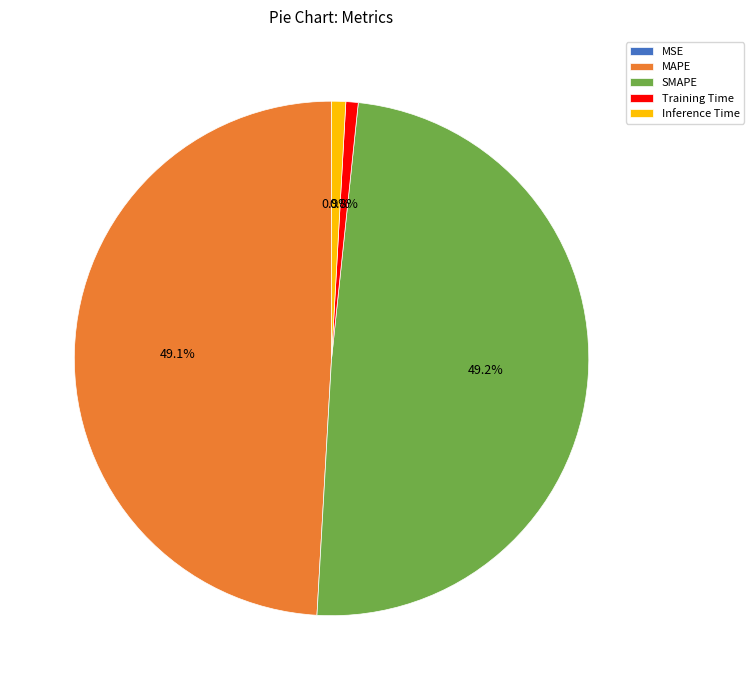

Is there any slice that represents more than half of the pie?

No